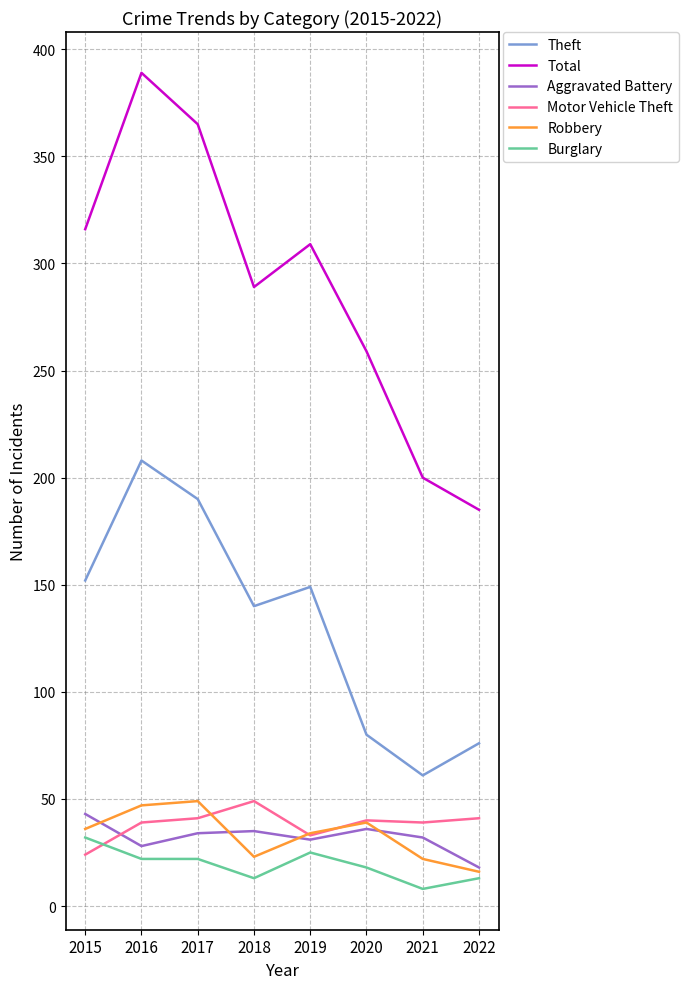

Which series changed the most between 2017 and 2018?

Total